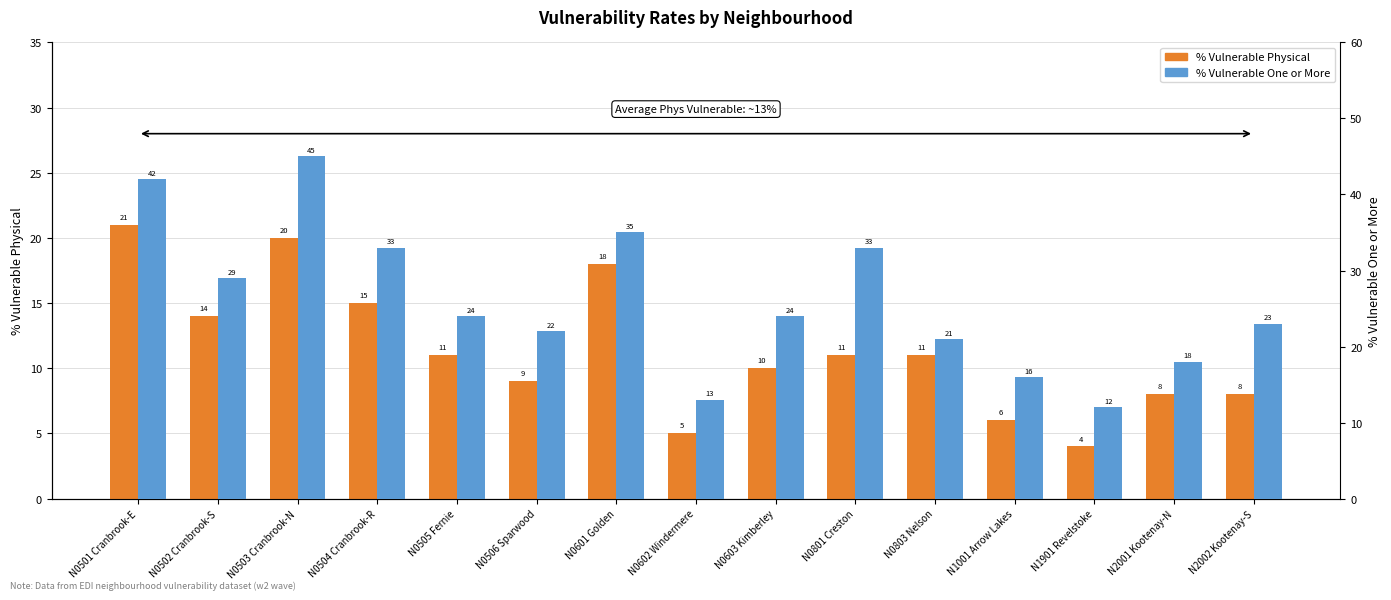

List the labels in order of % Vulnerable One or More value, smallest first.

N1901 Revelstoke, N0602 Windermere, N1001 Arrow Lakes, N2001 Kootenay-N, N0803 Nelson, N0506 Sparwood, N2002 Kootenay-S, N0505 Fernie, N0603 Kimberley, N0502 Cranbrook-S, N0504 Cranbrook-R, N0801 Creston, N0601 Golden, N0501 Cranbrook-E, N0503 Cranbrook-N